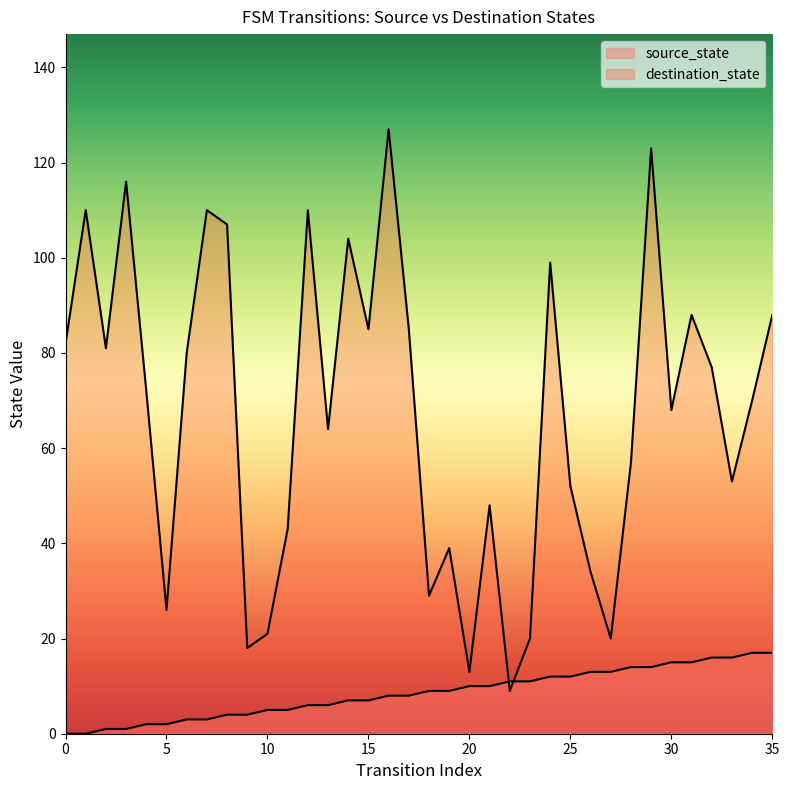

How many lines are shown in the chart?

2